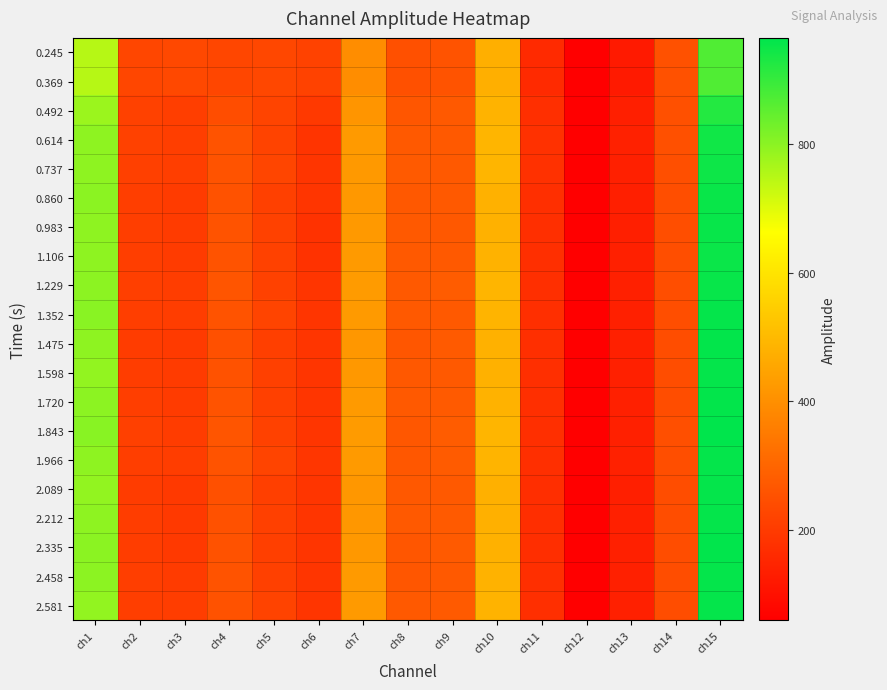

At which category is the sum across all series the highest?

ch15